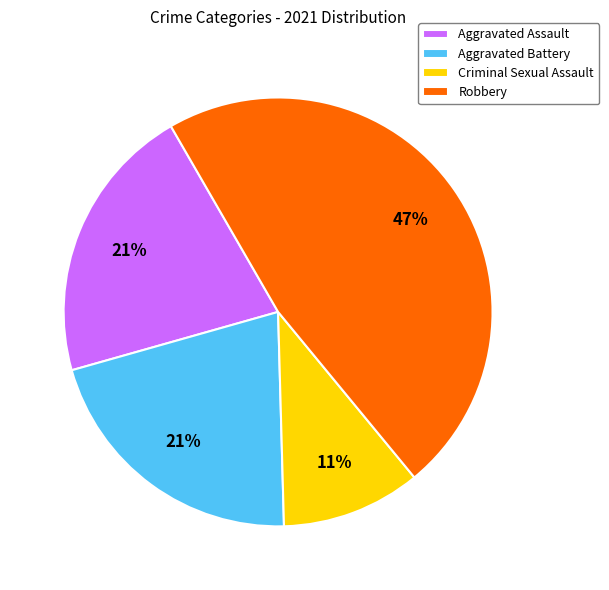

To the nearest percent, what is the combined percentage of Criminal Sexual Assault and Robbery?

58%